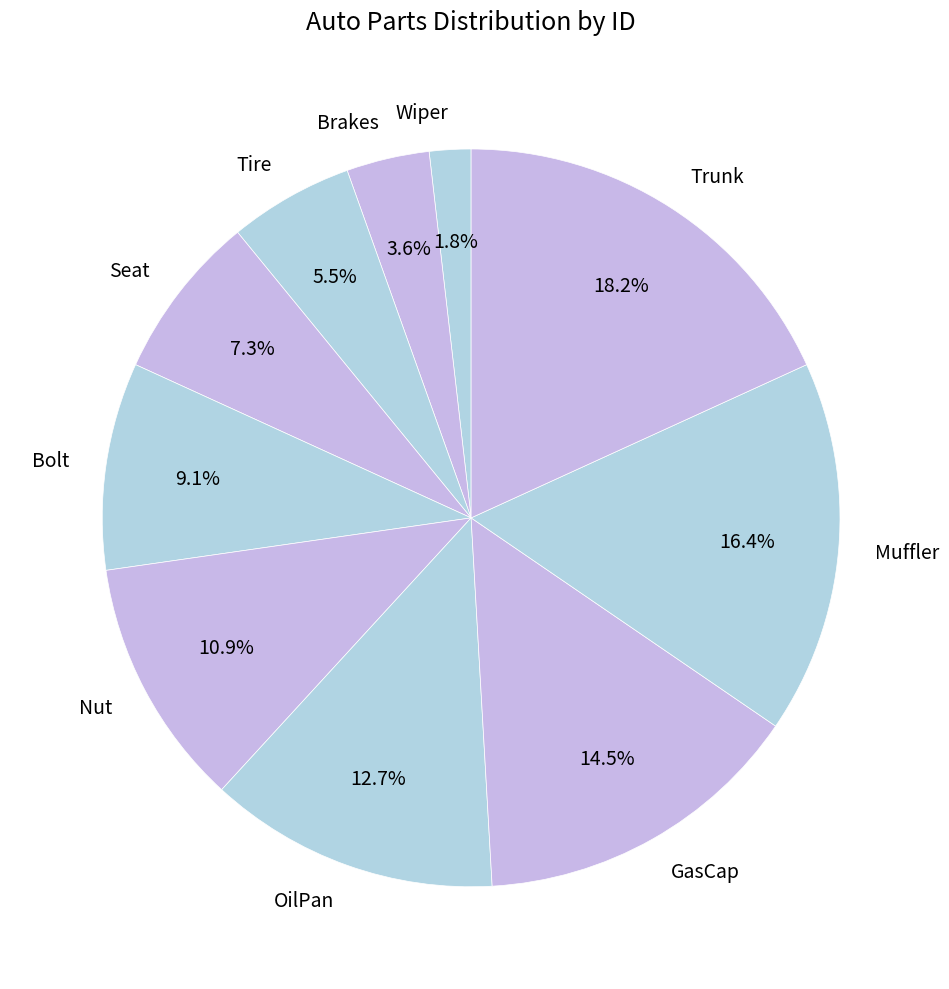

What percentage do Nut and Trunk together represent?

29.1%